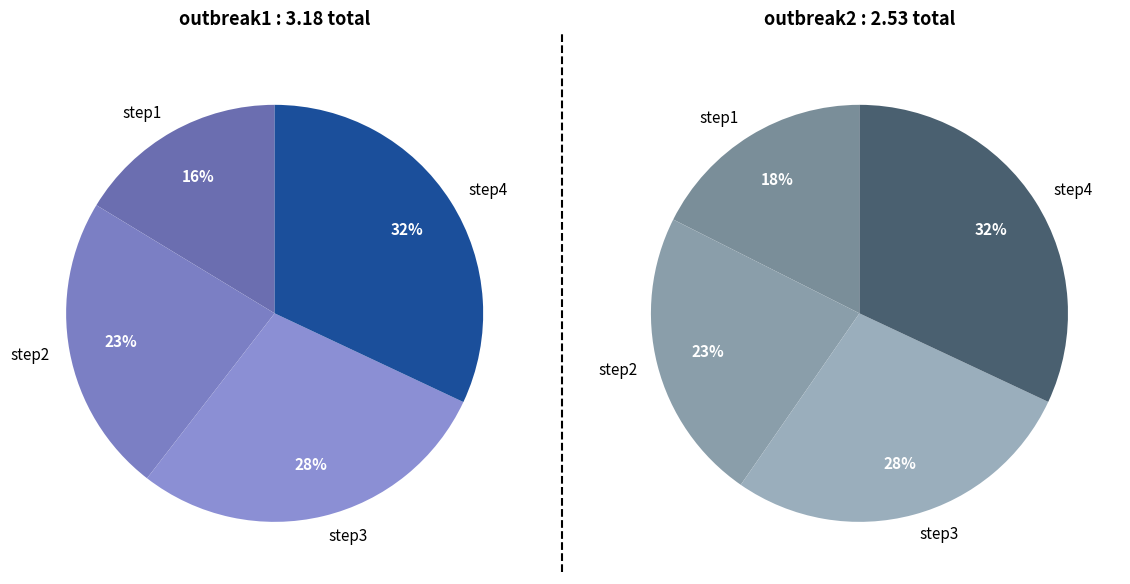

Which has a higher value, step1 or step3?

step3